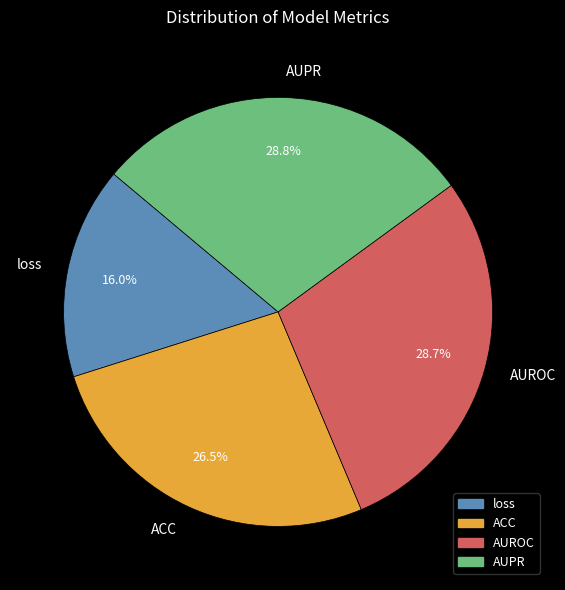

How many segments does this pie chart have?

4